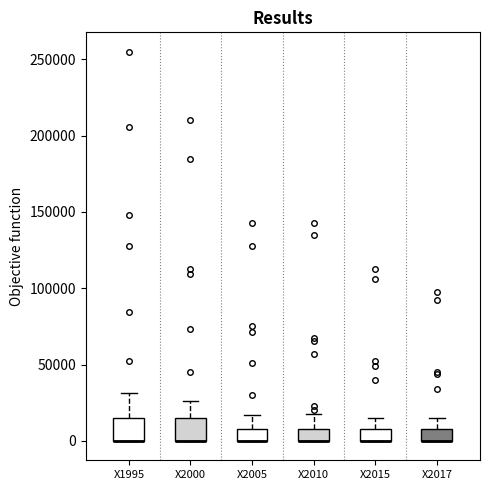

Reading left to right, transcribe this box plot: for each box, give where its median line is, the range the box spans, and where its two whiskers end, as read against the y-axis. The values are not printed on the chart, so give them approximately, as read against the axis.

X1995: median 0 (drawn on the box's lower edge), box 0 to 15000, whiskers 0 to 30000
X2000: median 0 (drawn on the box's lower edge), box 0 to 15000, whiskers 0 to 25000
X2005: median 0 (drawn on the box's lower edge), box 0 to 10000, whiskers 0 to 15000
X2010: median 0 (drawn on the box's lower edge), box 0 to 10000, whiskers 0 to 15000
X2015: median 0 (drawn on the box's lower edge), box 0 to 10000, whiskers 0 to 15000
X2017: median 0 (drawn on the box's lower edge), box 0 to 10000, whiskers 0 to 15000